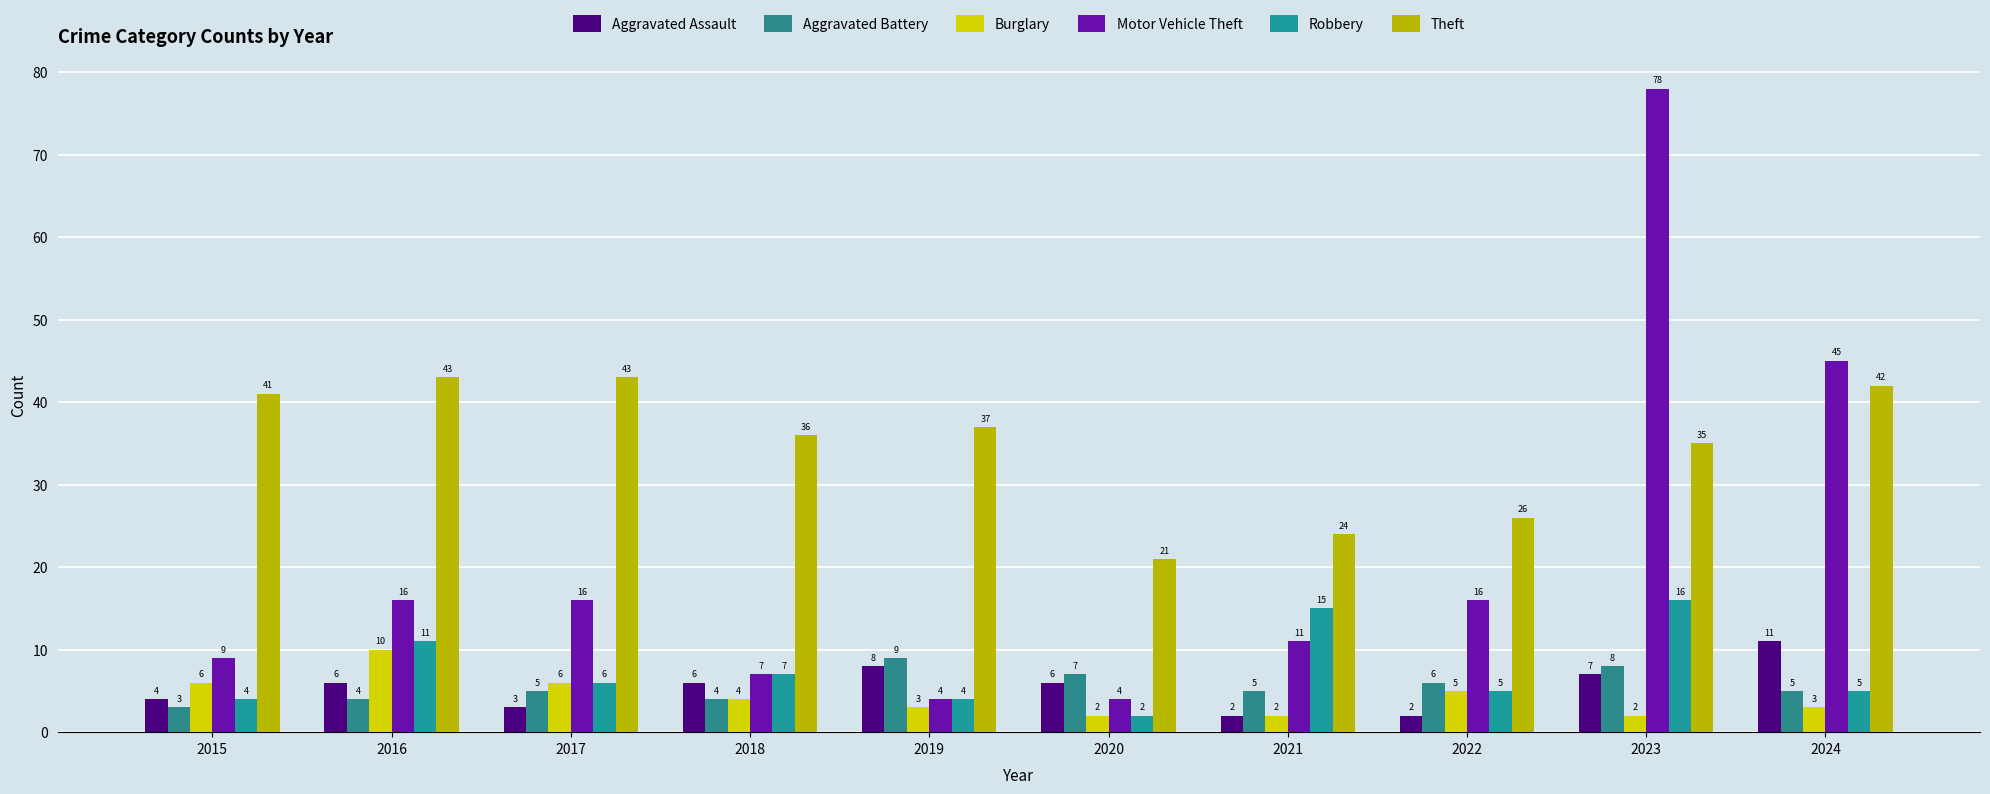

At how many categories does at least one series exceed 75?

1